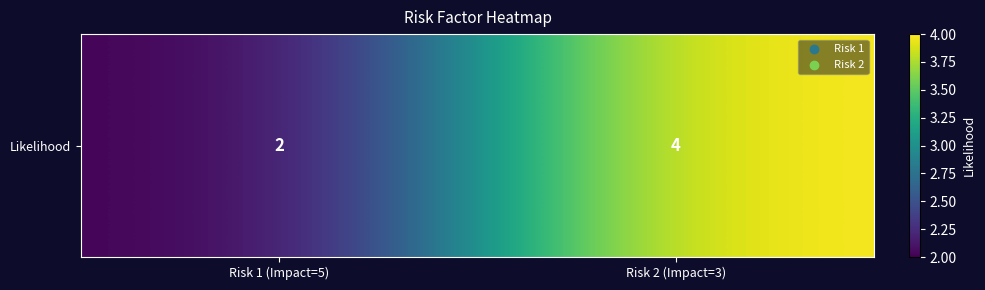

Between Risk 1 (Impact=5) and Risk 2 (Impact=3), which is larger?

Risk 2 (Impact=3)